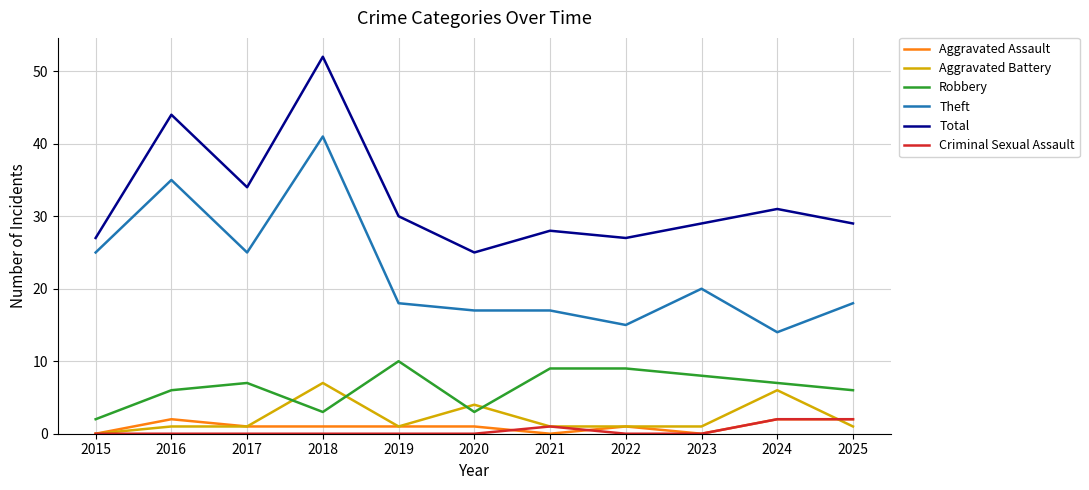

True or false: Robbery has a value of 7 at 2024.

True